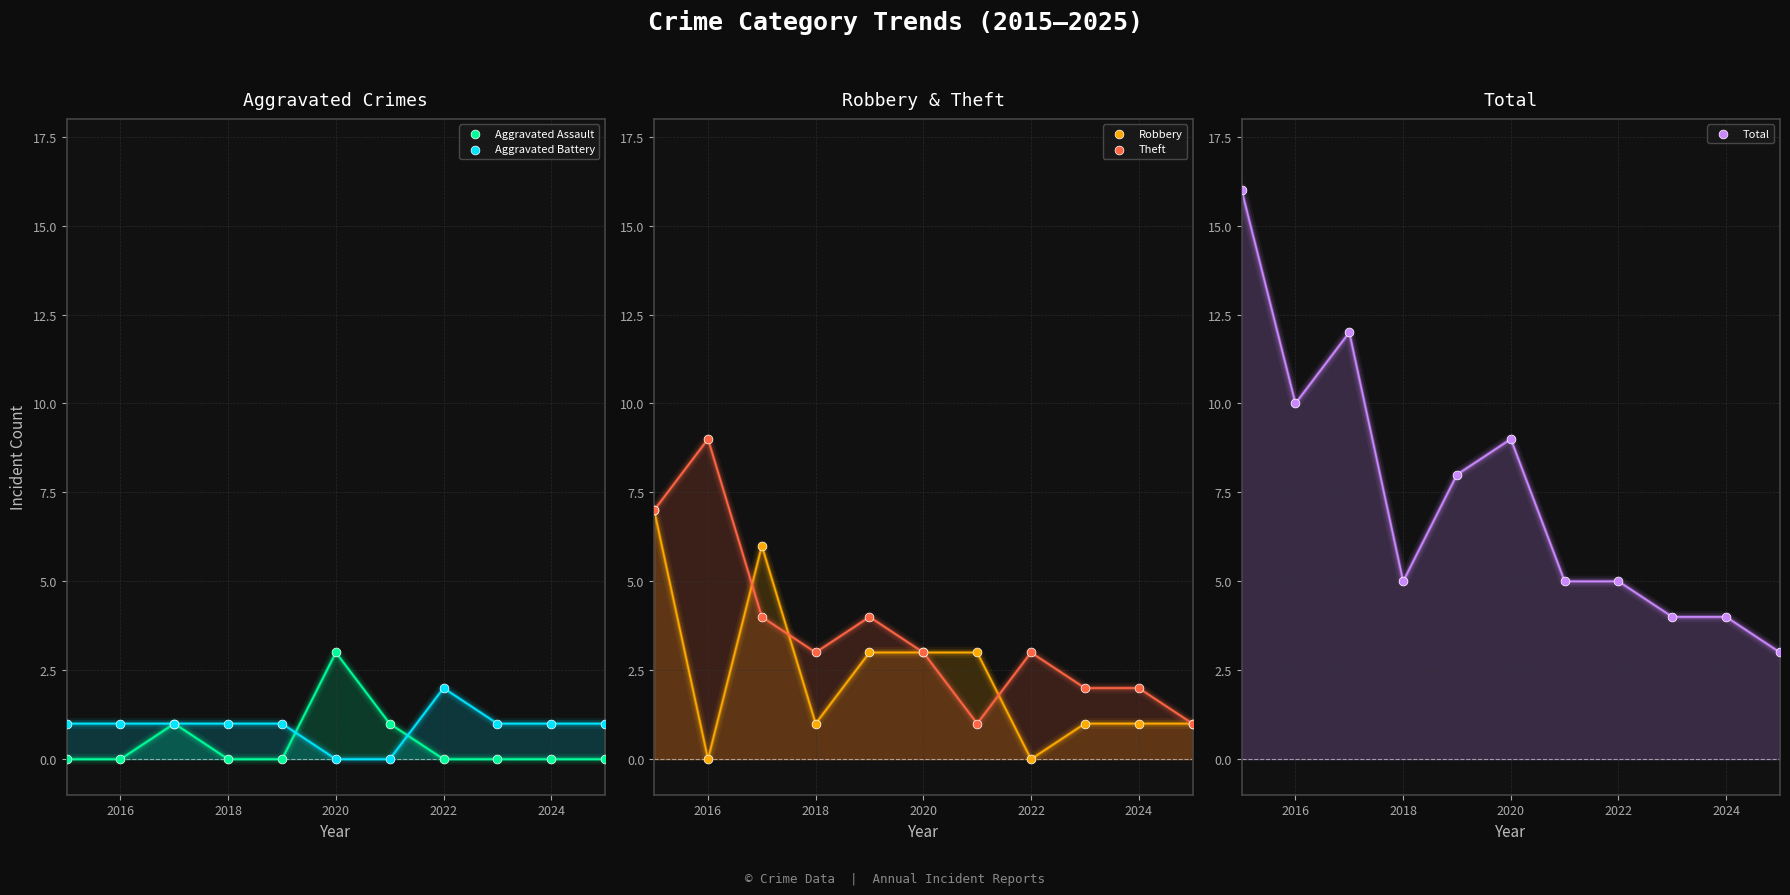

Which series has the largest total across all categories?

Total